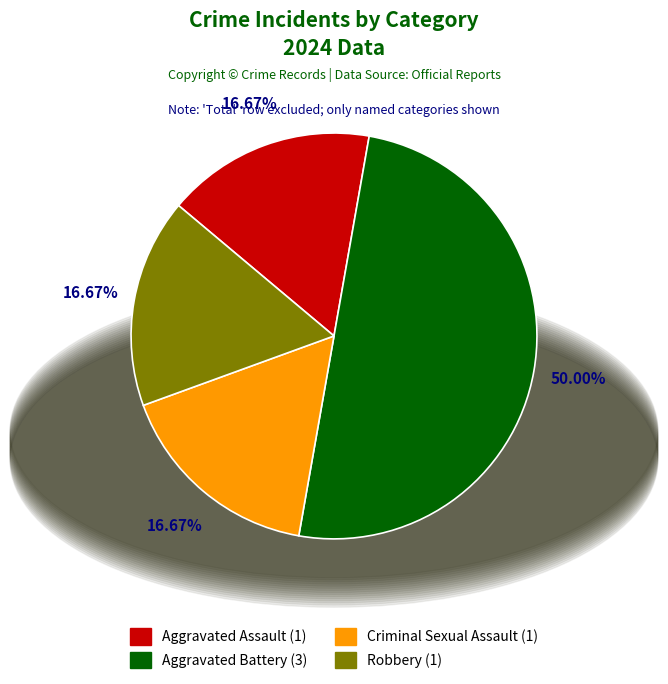

Is it true that Aggravated Assault is 26% of the pie?

False